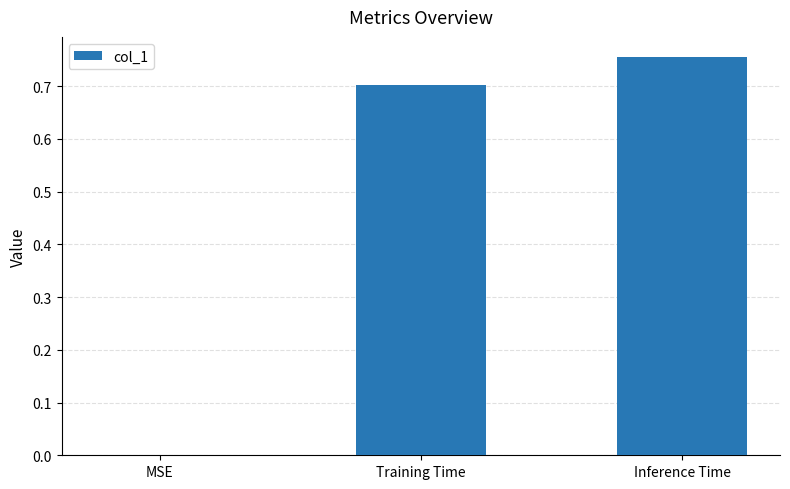

Is it true that the value at Inference Time is 1.3?

False